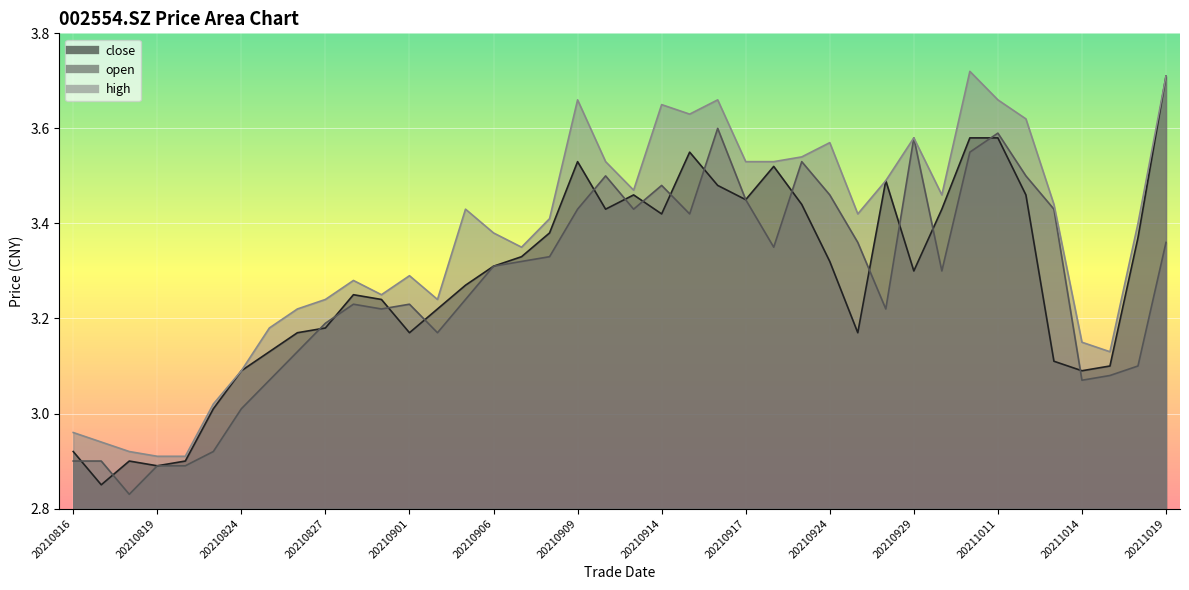

How many data points in high are less than 3?

5